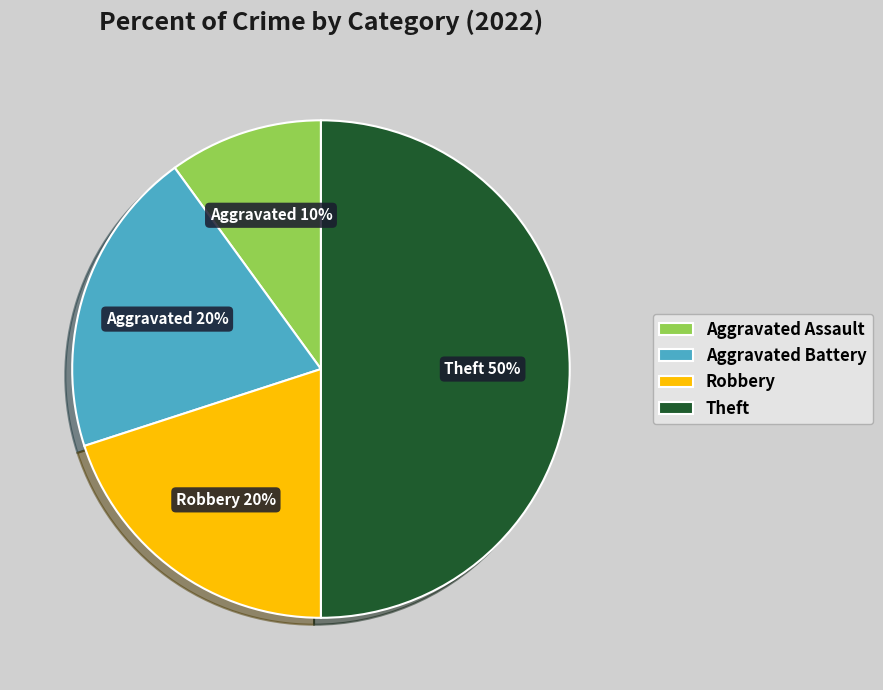

Combined, do Aggravated Assault and Theft account for over 50%?

Yes